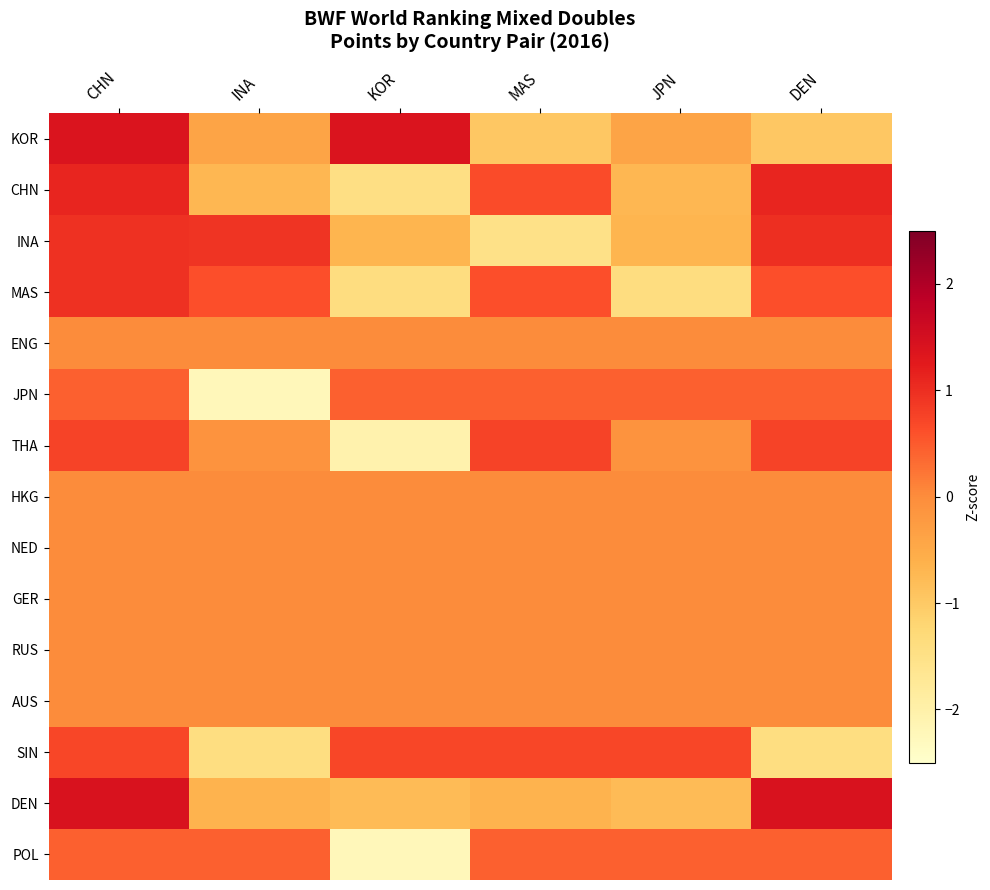

Reading right to left, extract all data points from this chart.

KOR: DEN=-1.0	JPN=-0.4	MAS=-1.0	KOR=1.4	INA=-0.4	CHN=1.4
CHN: DEN=1.1	JPN=-0.7	MAS=0.7	KOR=-1.4	INA=-0.7	CHN=1.1
INA: DEN=1.0	JPN=-0.7	MAS=-1.5	KOR=-0.7	INA=0.9	CHN=1.0
MAS: DEN=0.6	JPN=-1.4	MAS=0.6	KOR=-1.4	INA=0.6	CHN=1.0
ENG: DEN=0.0	JPN=0.0	MAS=0.0	KOR=0.0	INA=0.0	CHN=0.0
JPN: DEN=0.4	JPN=0.4	MAS=0.4	KOR=0.4	INA=-2.2	CHN=0.4
THA: DEN=0.8	JPN=-0.1	MAS=0.8	KOR=-2.1	INA=-0.1	CHN=0.8
HKG: DEN=0.0	JPN=0.0	MAS=0.0	KOR=0.0	INA=0.0	CHN=0.0
NED: DEN=0.0	JPN=0.0	MAS=0.0	KOR=0.0	INA=0.0	CHN=0.0
GER: DEN=0.0	JPN=0.0	MAS=0.0	KOR=0.0	INA=0.0	CHN=0.0
RUS: DEN=0.0	JPN=0.0	MAS=0.0	KOR=0.0	INA=0.0	CHN=0.0
AUS: DEN=0.0	JPN=0.0	MAS=0.0	KOR=0.0	INA=0.0	CHN=0.0
SIN: DEN=-1.4	JPN=0.7	MAS=0.7	KOR=0.7	INA=-1.4	CHN=0.7
DEN: DEN=1.4	JPN=-0.8	MAS=-0.6	KOR=-0.8	INA=-0.6	CHN=1.4
POL: DEN=0.4	JPN=0.4	MAS=0.4	KOR=-2.2	INA=0.4	CHN=0.4